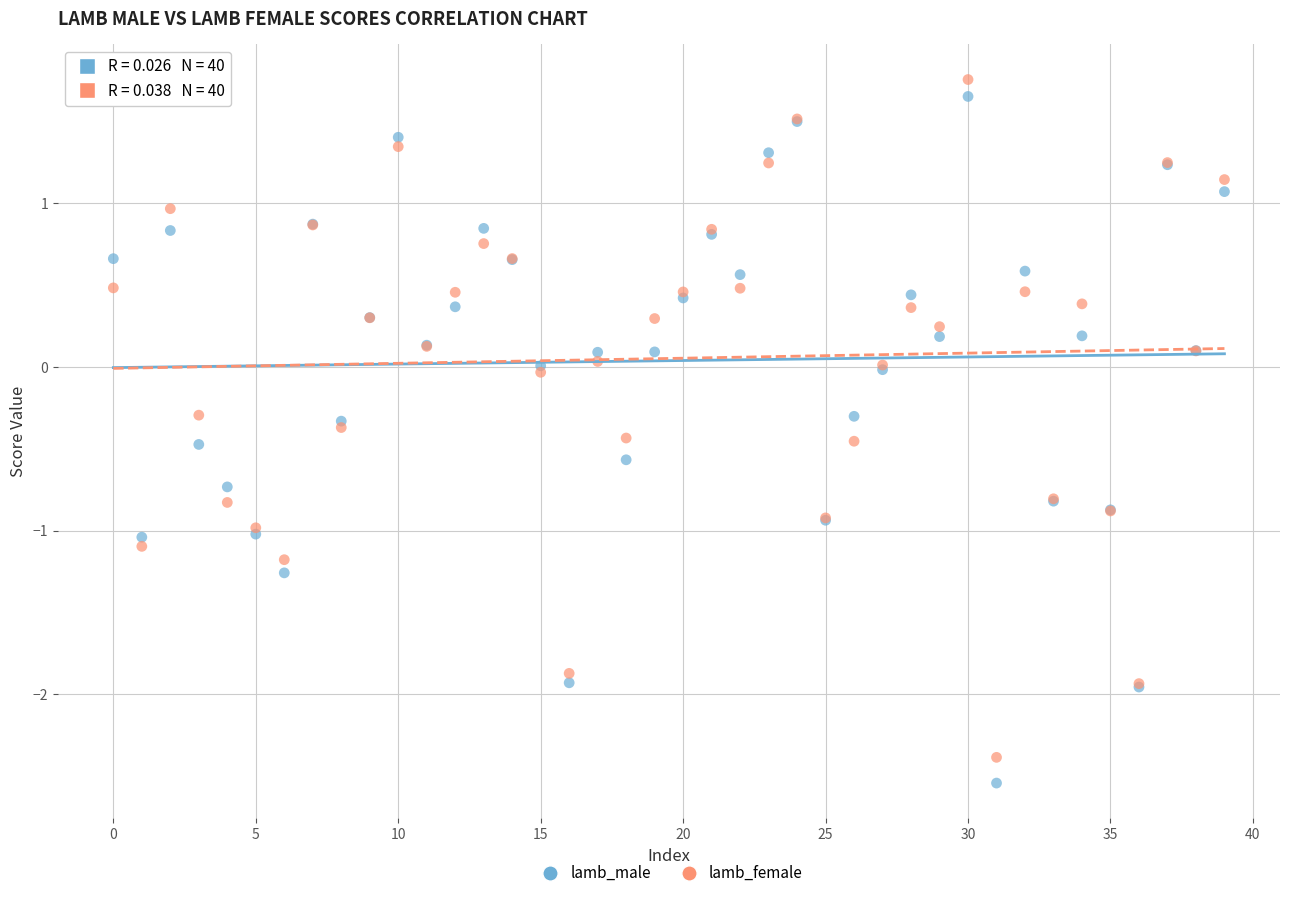

Which series contains the highest Y value?

lamb_female